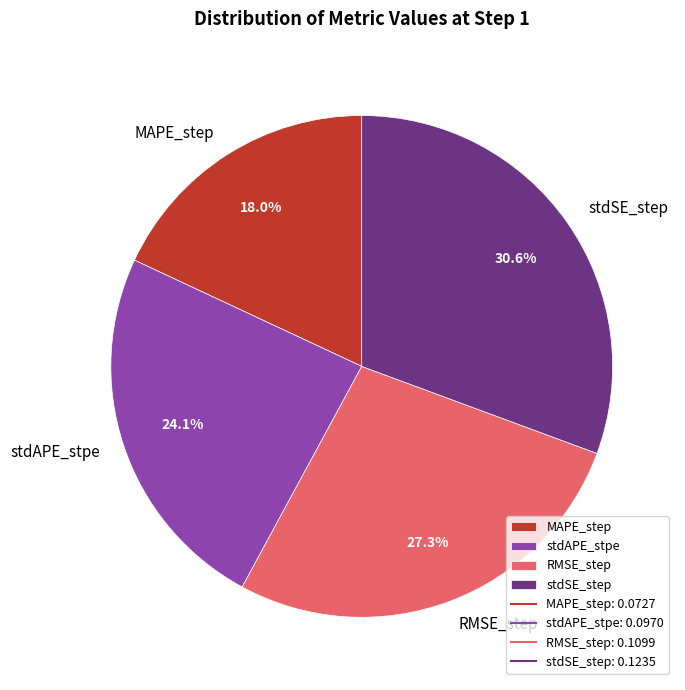

Count the number of slices in the pie.

4